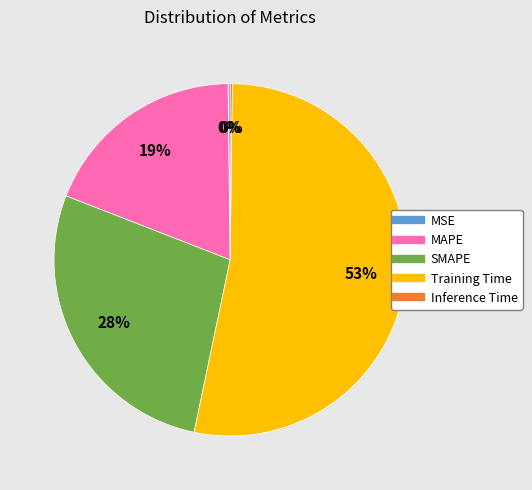

Does any single category account for the majority?

Yes